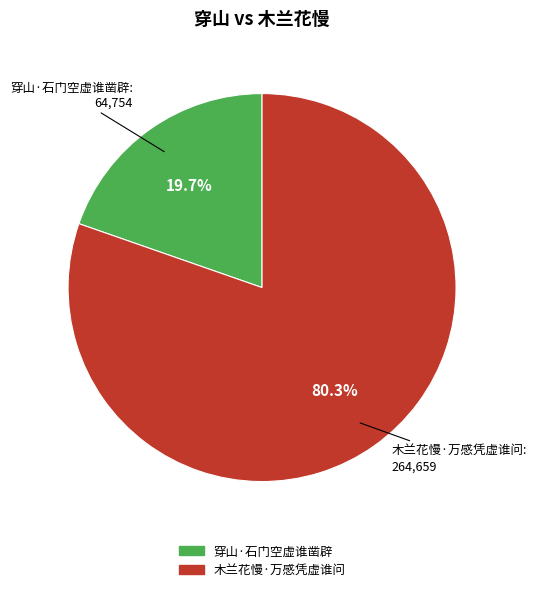

What is the majority slice?

木兰花慢·万感凭虚谁问